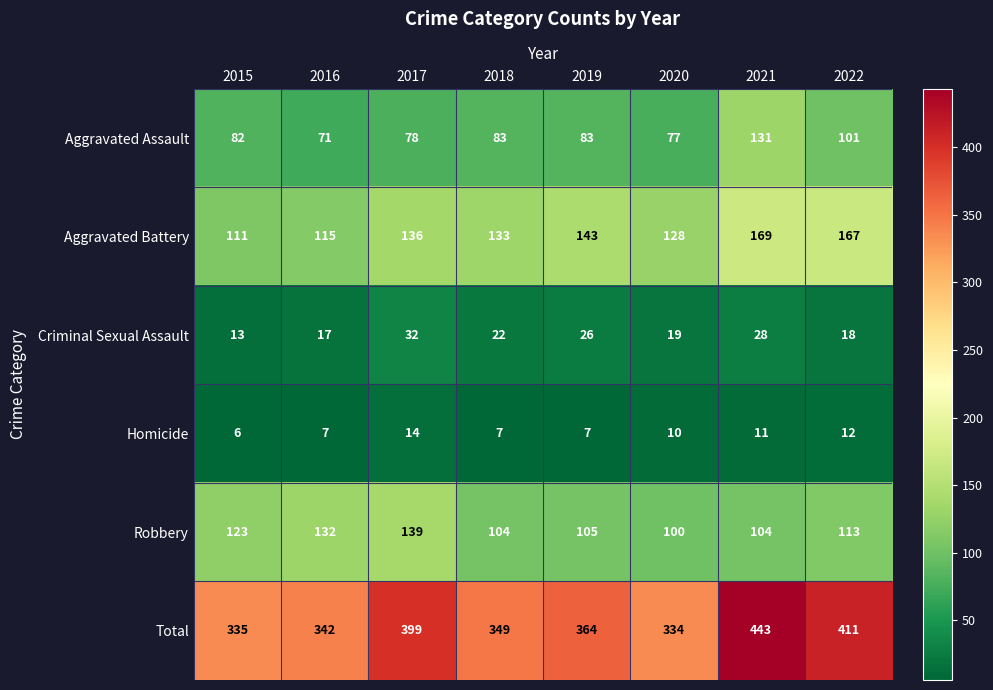

What is the average value of the Aggravated Assault series?

88